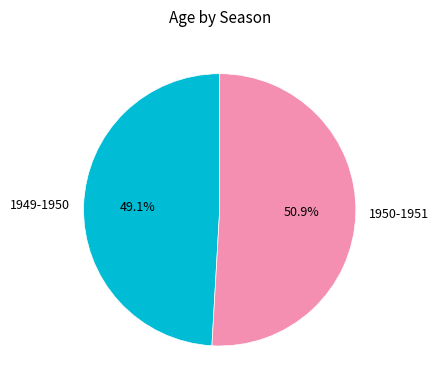

To the nearest percent, what portion does 1949-1950 represent?

49%